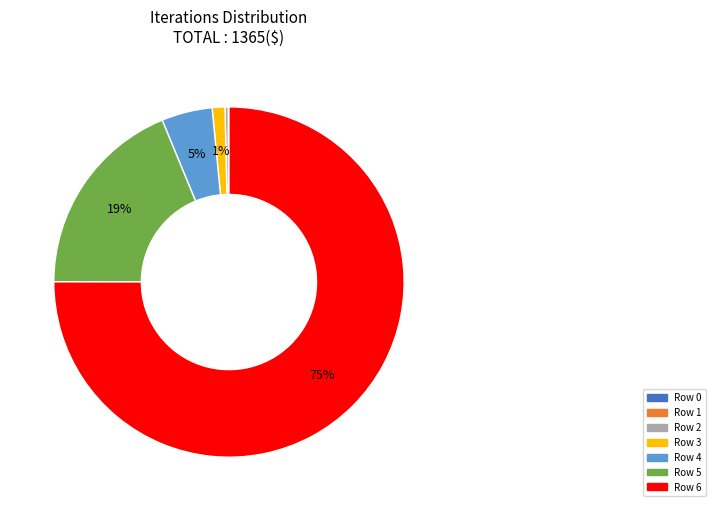

To the nearest percent, what portion does Row 3 represent?

1%